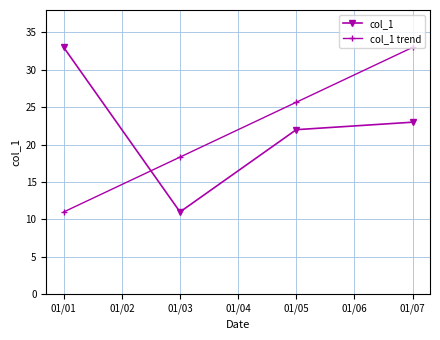

What is the value of the col_1 point at the 3rd from the left?

22.0